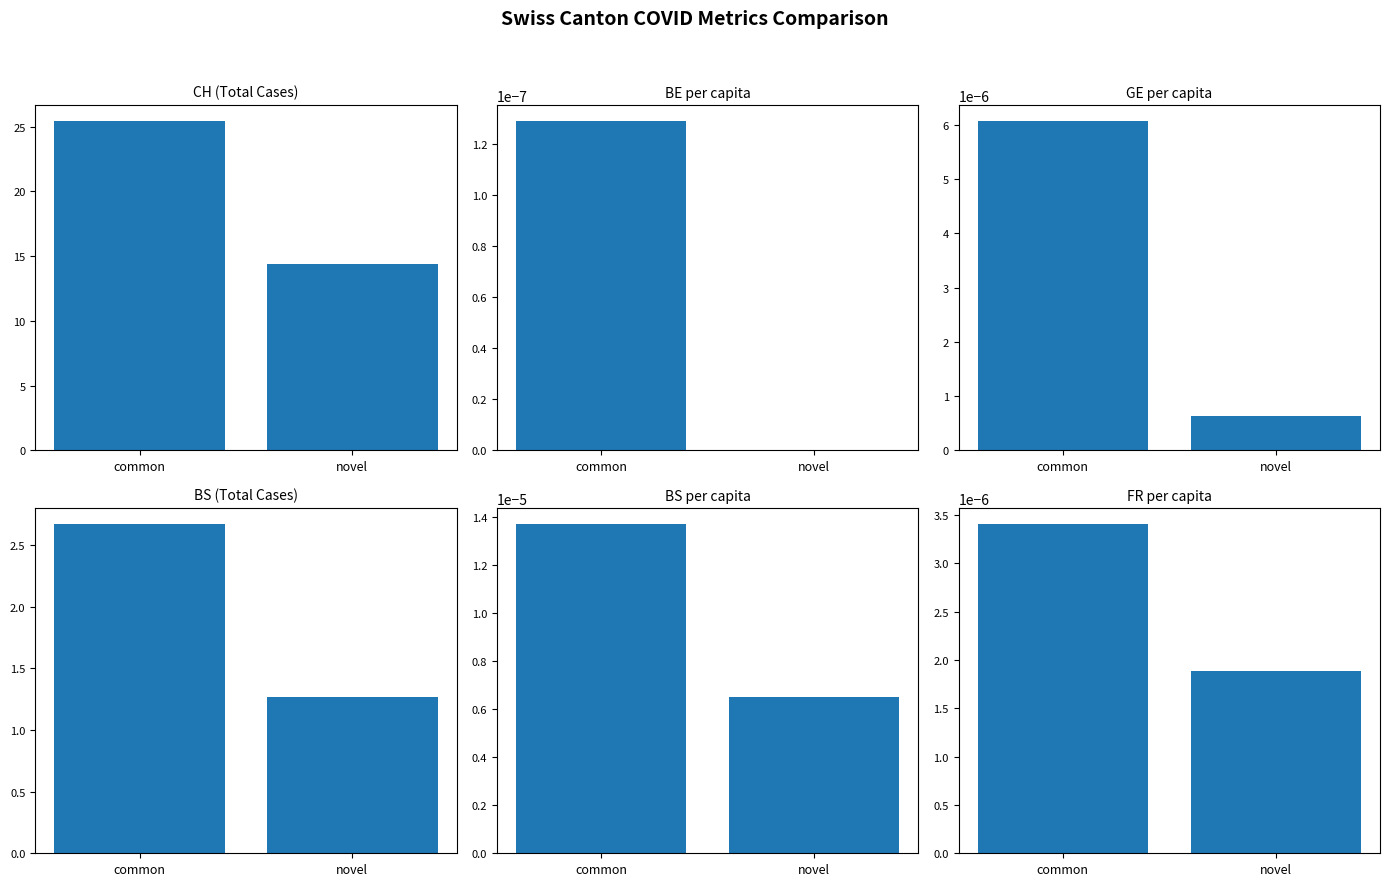

True or false: BS has a value of 2.7 at common.

True